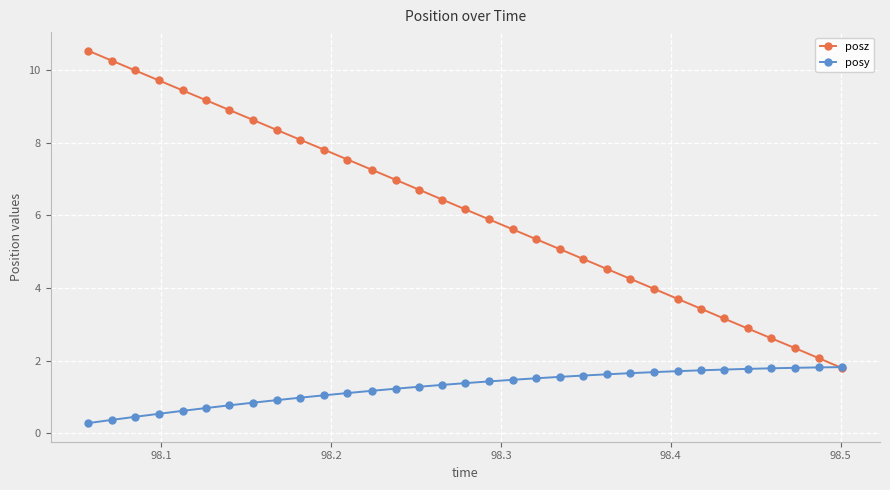

What is the value of the posy point at the 24th from the left?

1.7